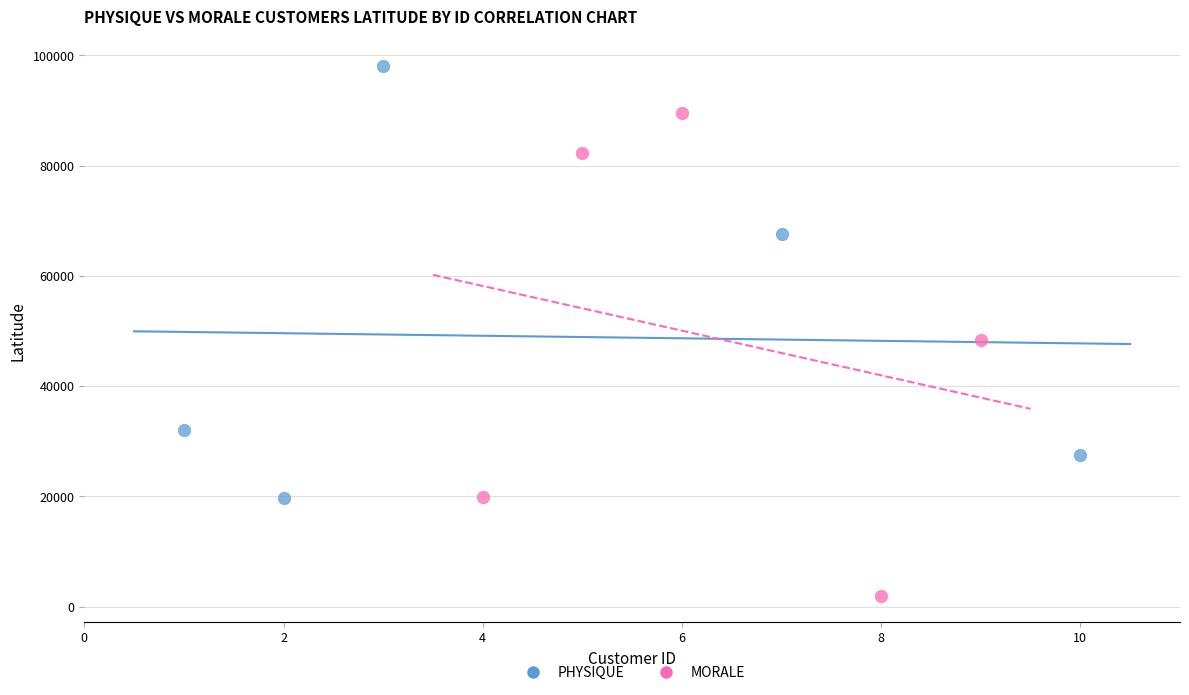

Which series has the widest spread of Y values?

MORALE